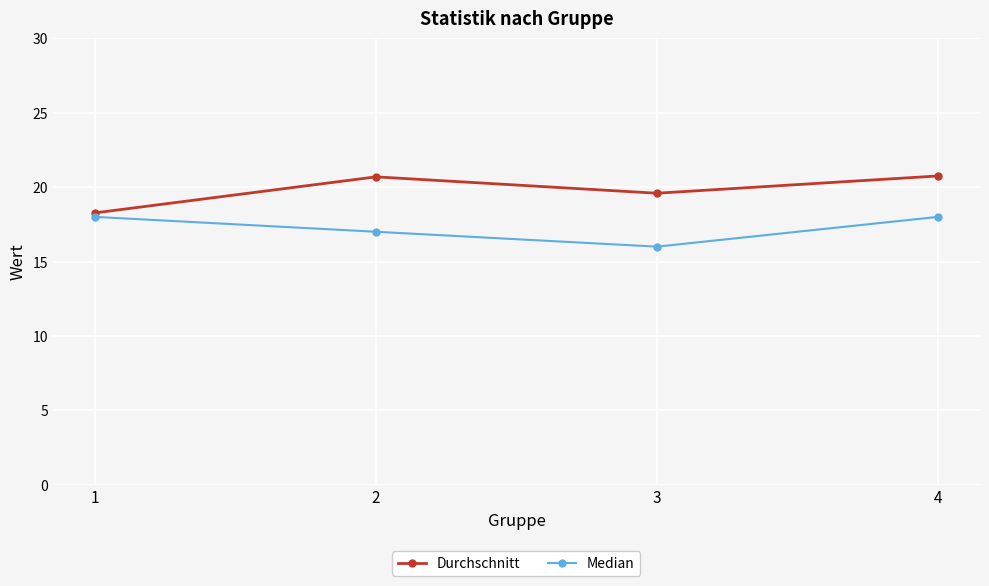

List the series in order of their peak value, highest first.

Durchschnitt, Median